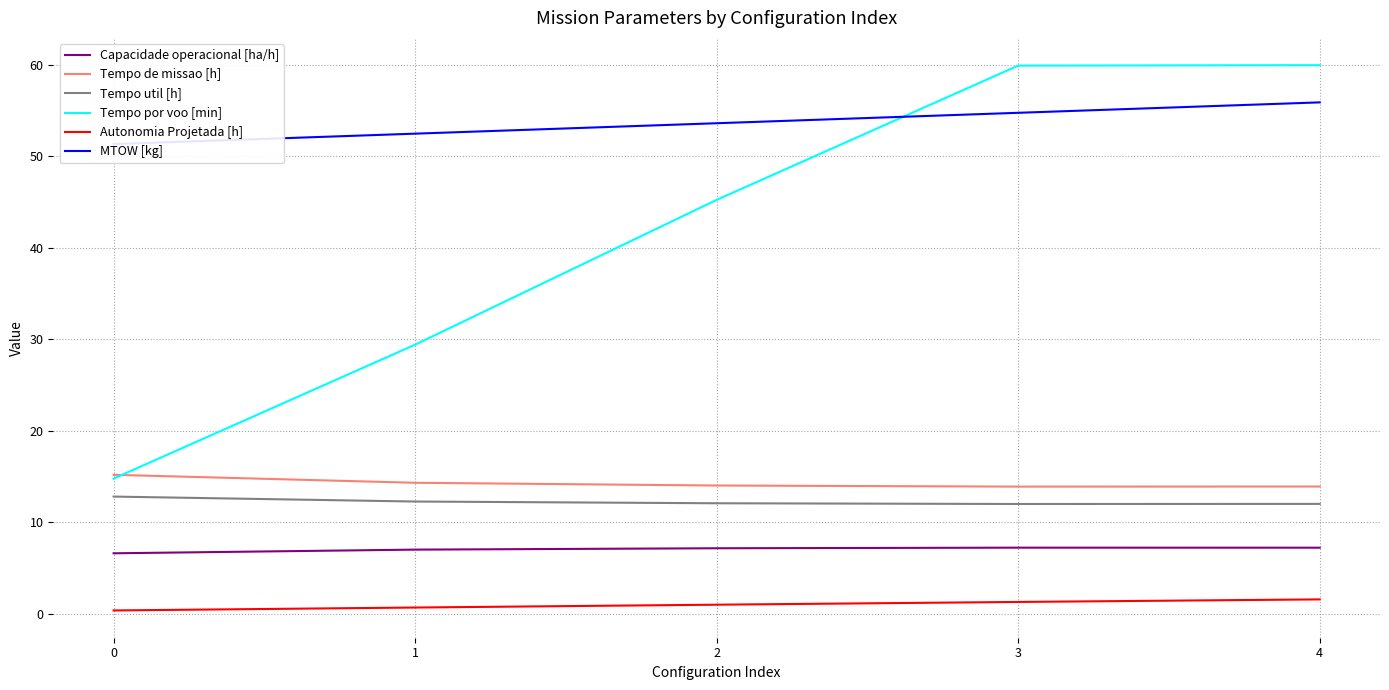

What value does the Tempo util [h] series have at 2?

12.1